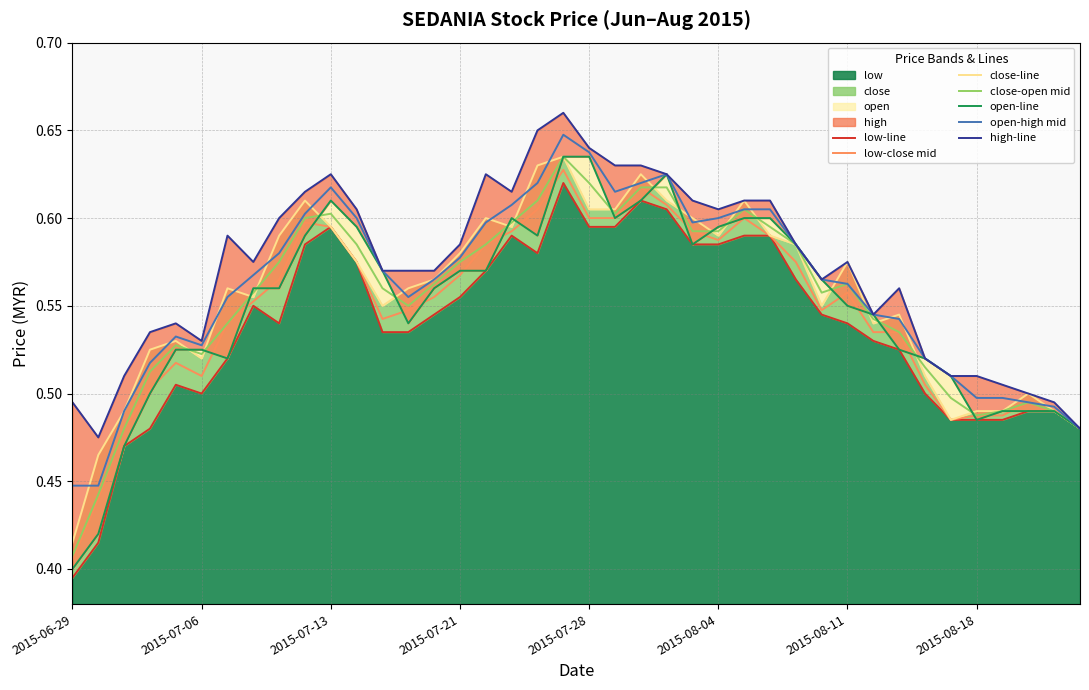

Rank the categories by low value from lowest to highest.

2015-06-29, 2015-06-30, 2015-07-01, 2015-07-02, 2015-08-24, 2015-08-17, 2015-08-18, 2015-08-19, 2015-08-20, 2015-08-21, 2015-07-06, 2015-08-14, 2015-07-03, 2015-07-07, 2015-08-13, 2015-08-12, 2015-07-15, 2015-07-16, 2015-07-09, 2015-08-11, 2015-07-20, 2015-08-10, 2015-07-08, 2015-07-21, 2015-08-07, 2015-07-22, 2015-07-14, 2015-07-24, 2015-07-10, 2015-08-03, 2015-08-04, 2015-07-23, 2015-08-05, 2015-08-06, 2015-07-13, 2015-07-28, 2015-07-29, 2015-07-31, 2015-07-30, 2015-07-27